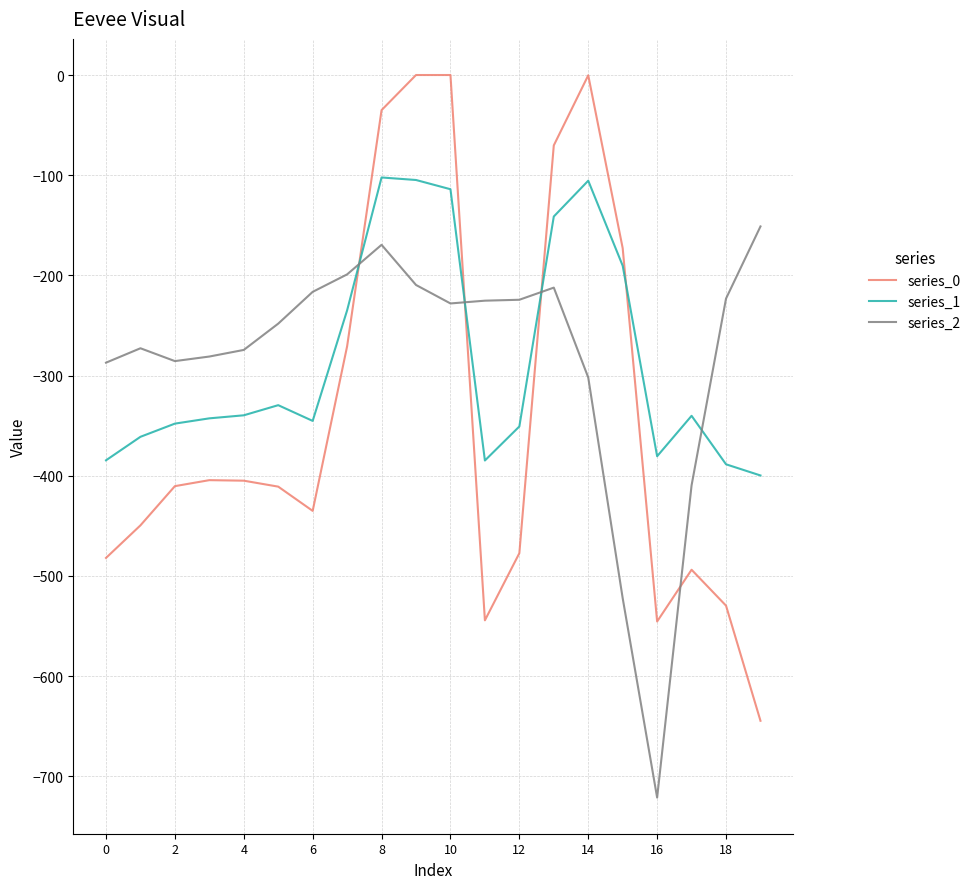

What is the smallest value displayed?

-721.2